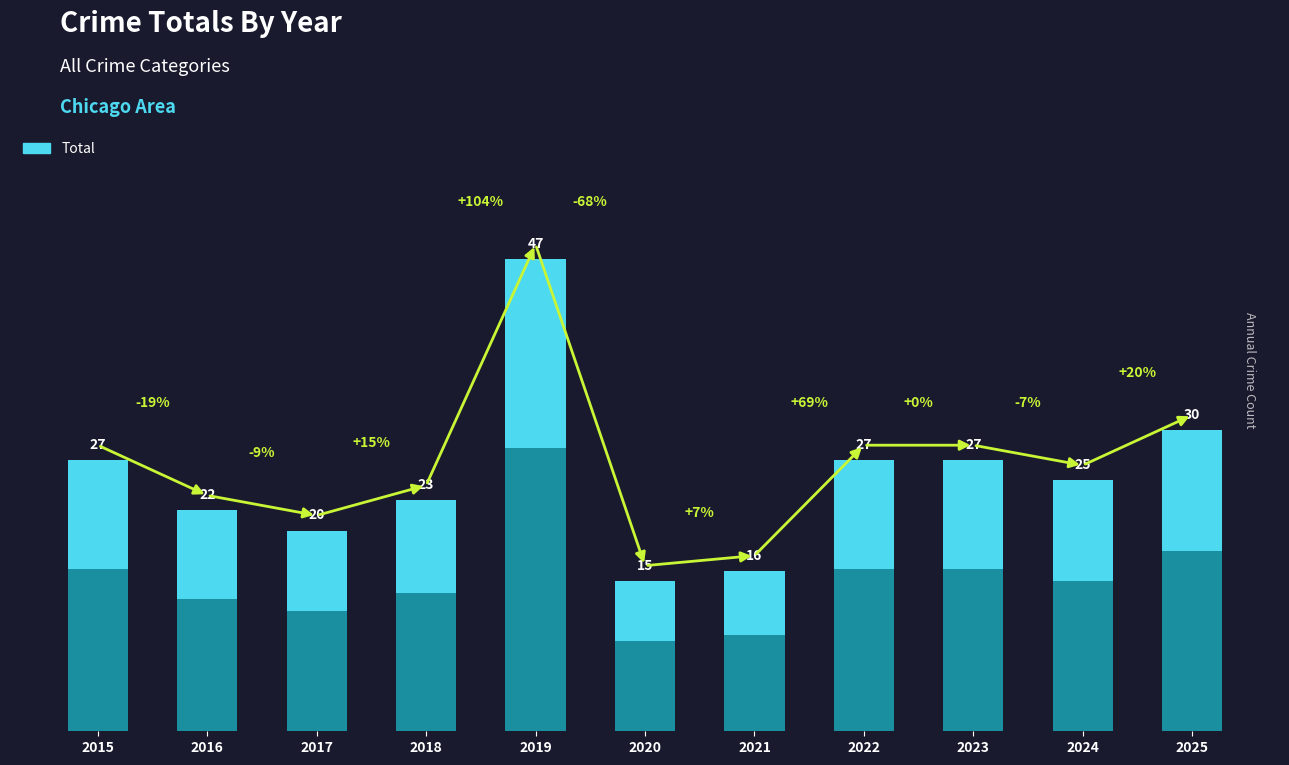

What is the difference between the second highest and second lowest values?

14